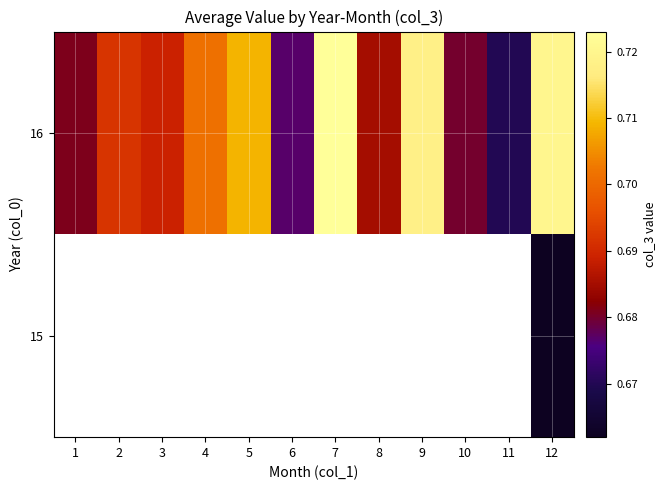

What is the sum of the 16 values at 12 and 11?

1.4